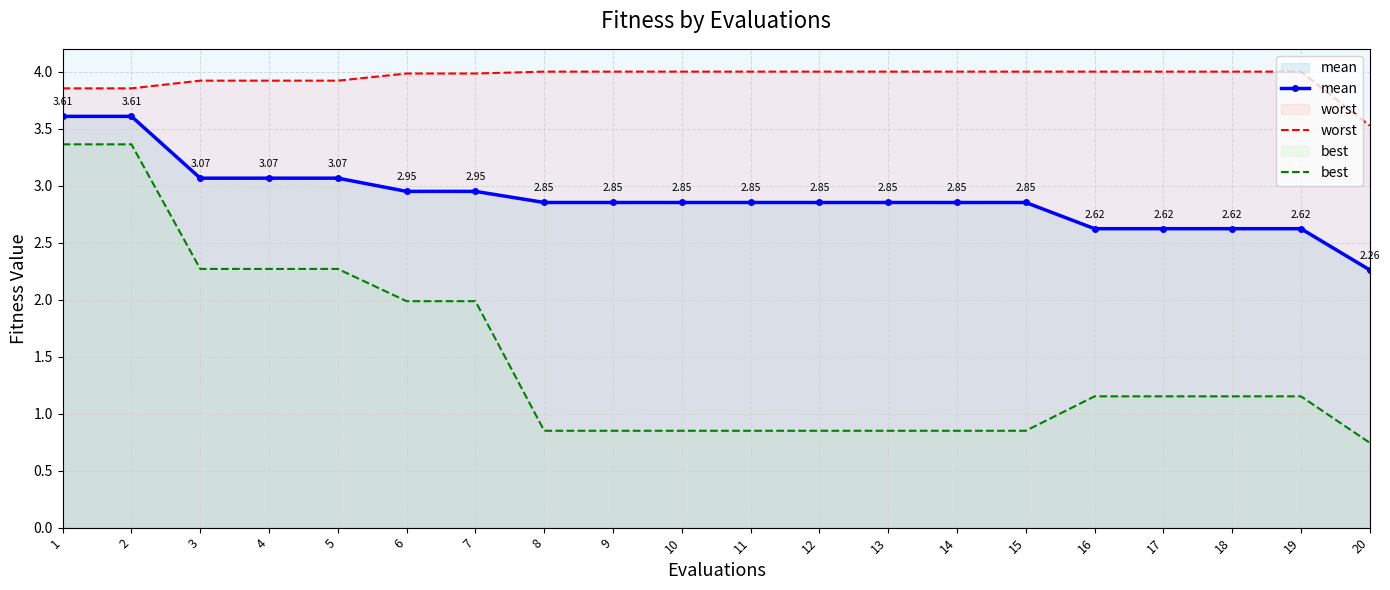

What is the value of the worst point at the 12th from the left?

4.0